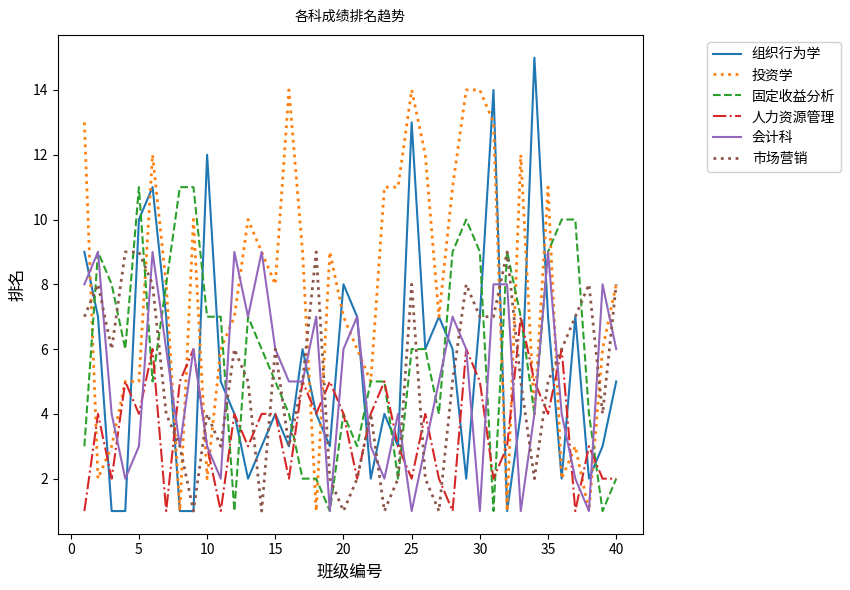

What is the difference between the second highest and minimum values in the 固定收益分析 series?

10